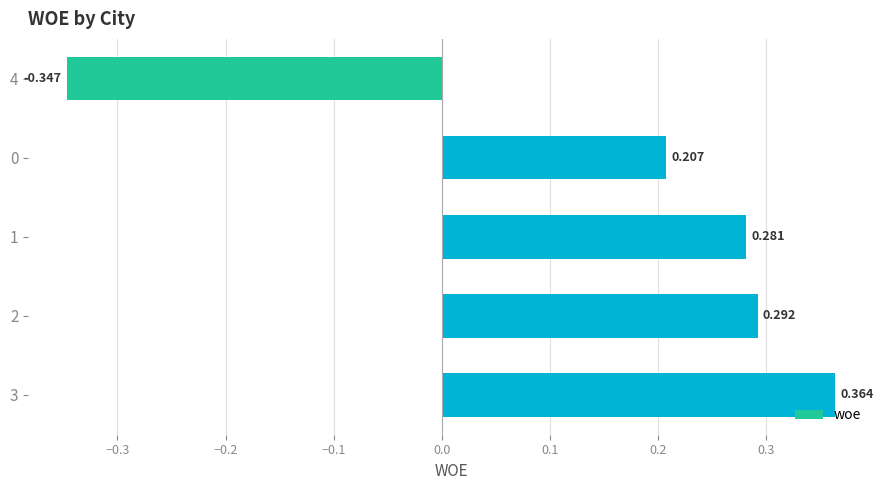

Does the chart contain any negative values?

Yes